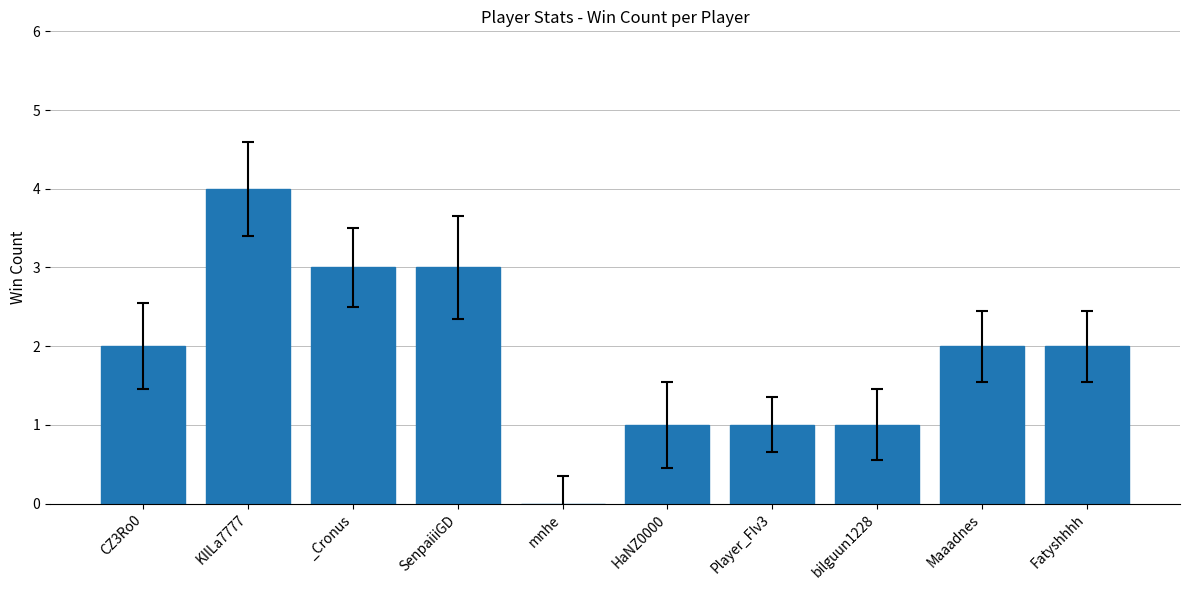

Which category has the highest value across all series?

KIlLa7777